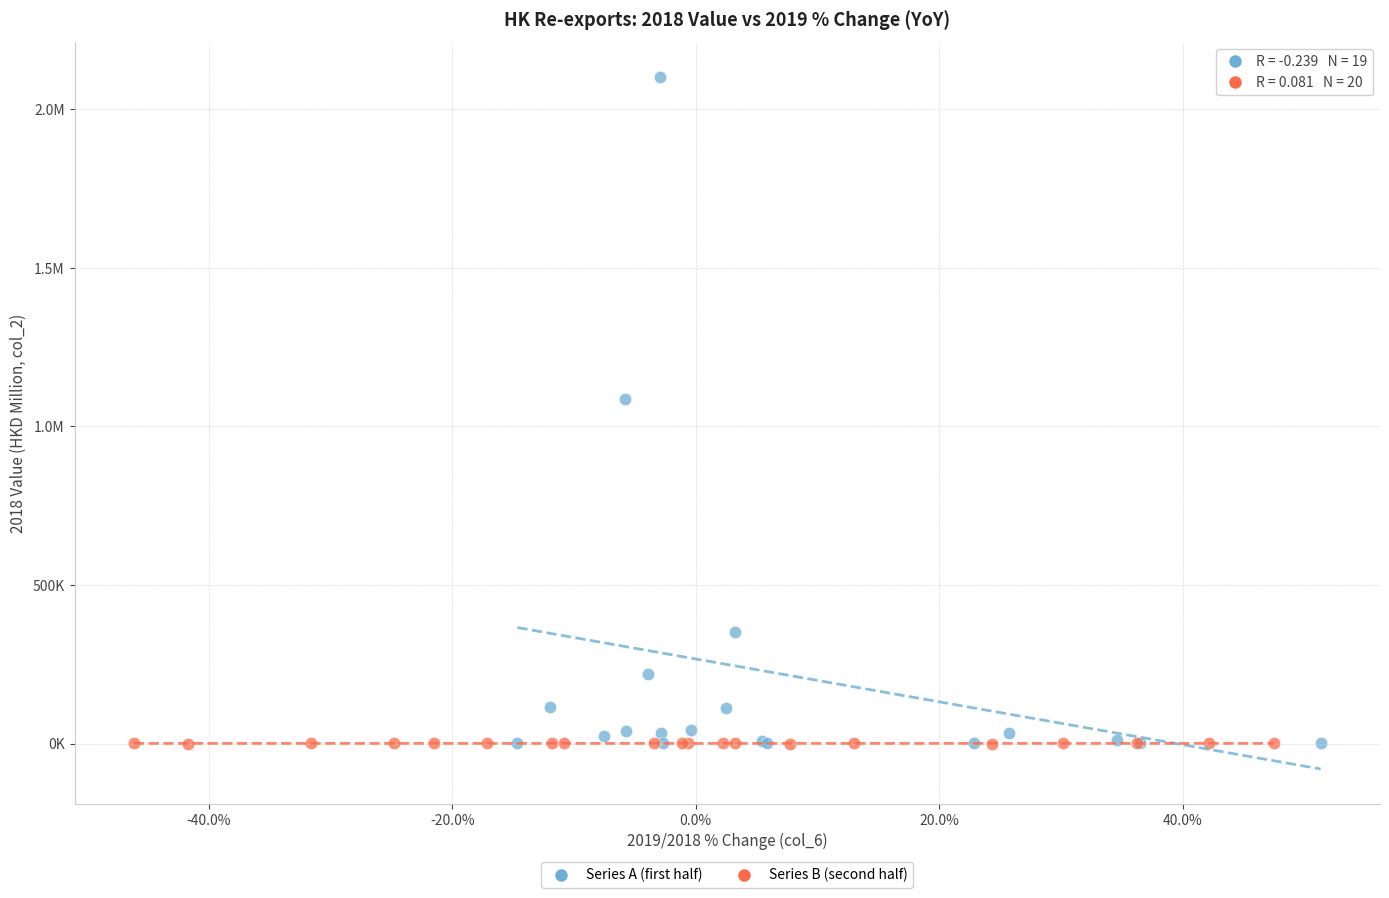

What are all the series names shown in the legend?

Series A (first half), Series B (second half)